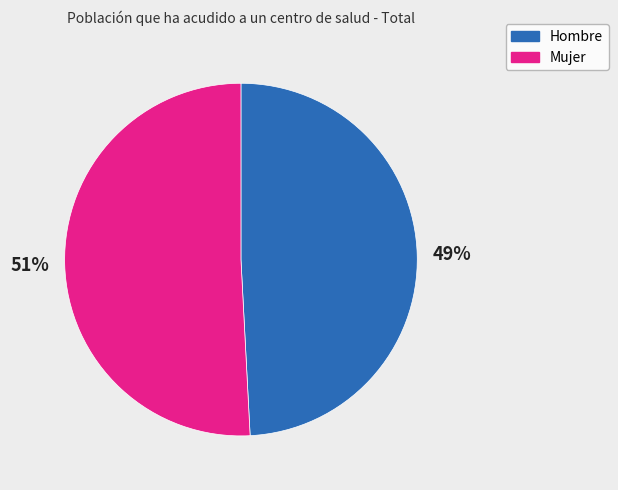

Do Hombre and Mujer together represent more than half of the pie?

Yes